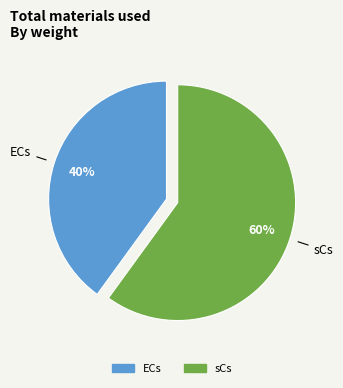

Rank the categories by value from highest to lowest.

sCs, ECs